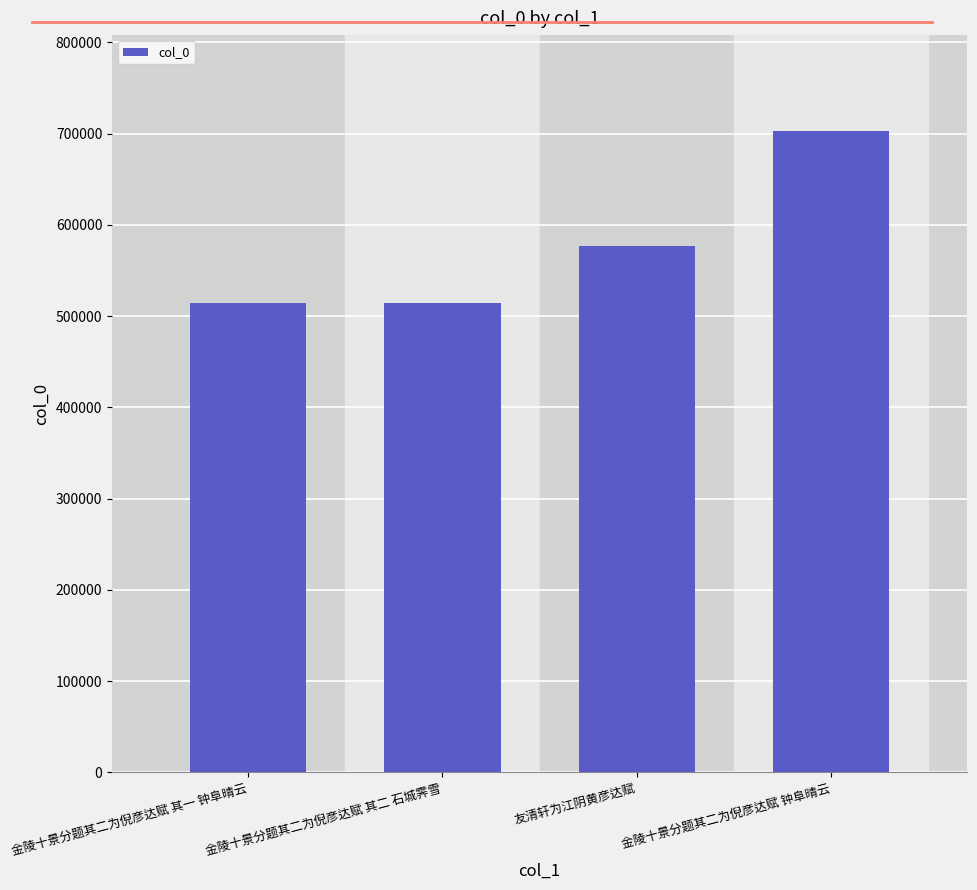

What is the label of the 2nd bar from the right?

友清轩为江阴黄彦达赋